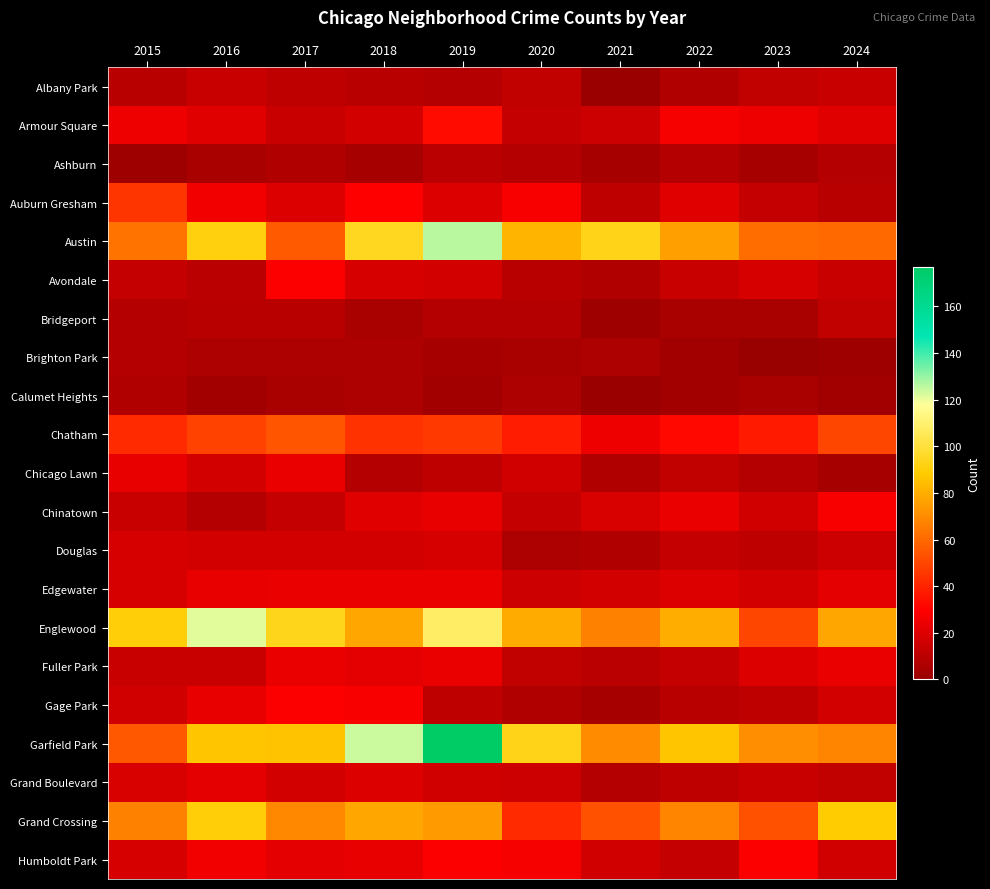

Which series changed the most between 2018 and 2021?

Garfield Park